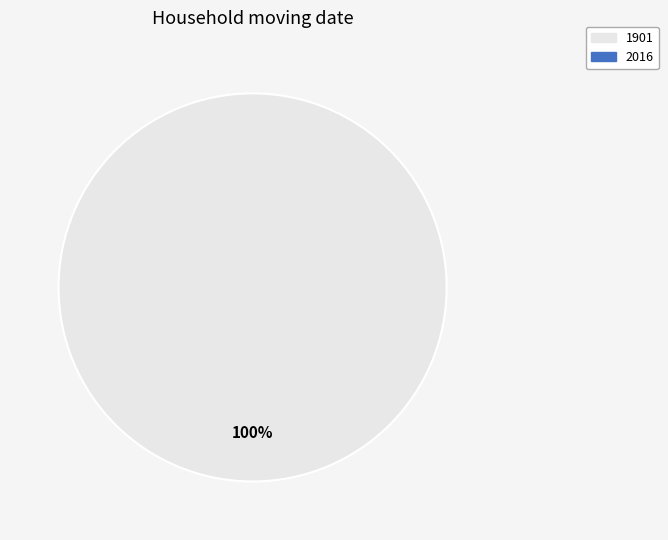

Is there any slice that represents more than half of the pie?

Yes